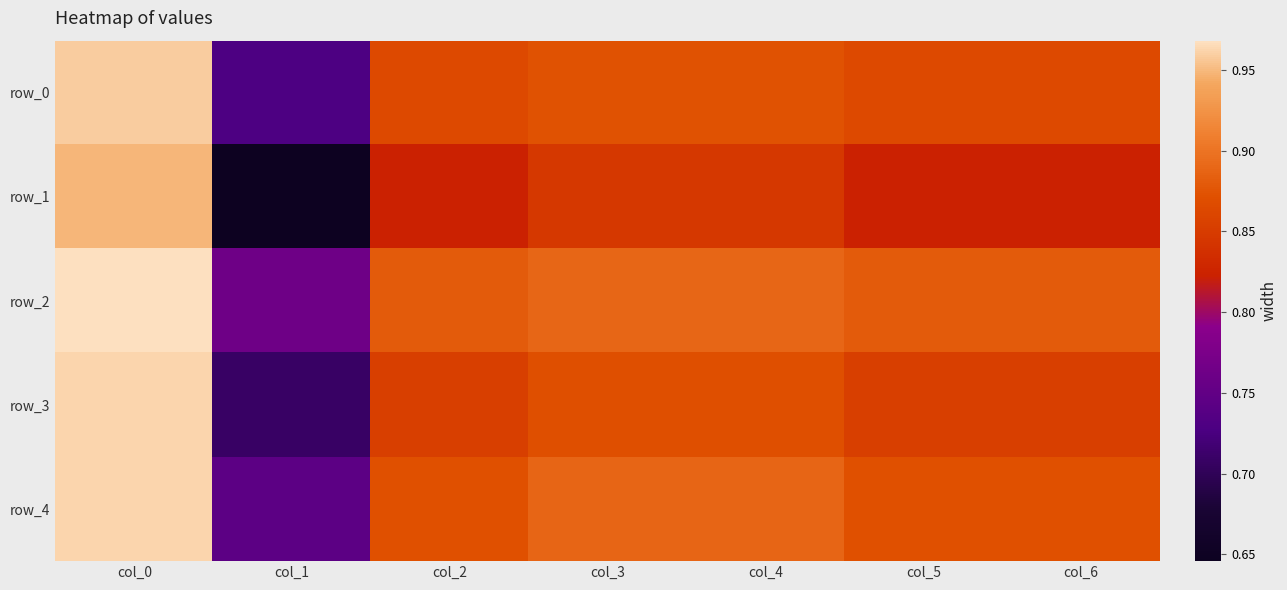

The row_3 series shows 1.2 at col_2. True or false?

False